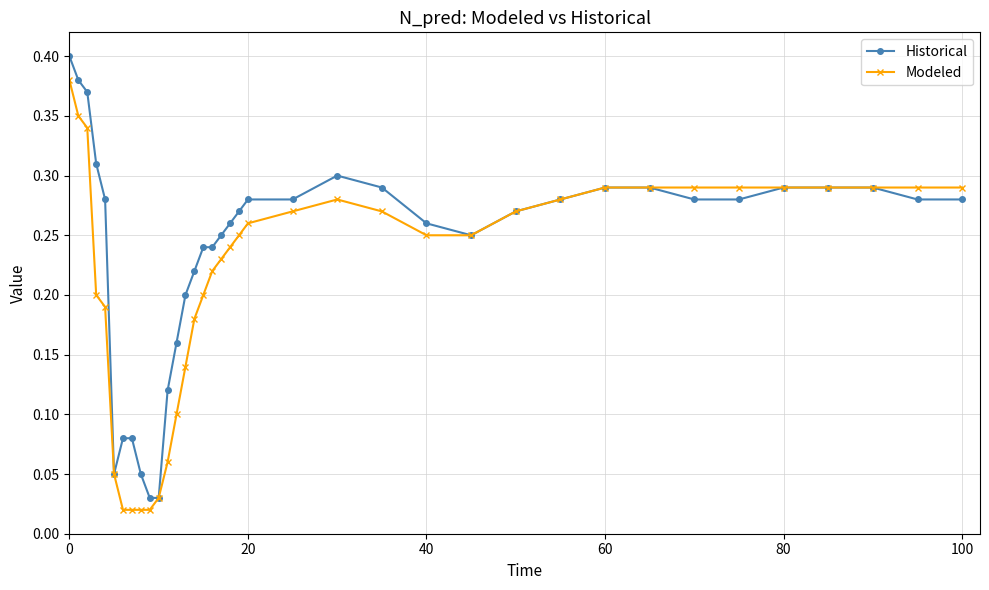

At how many categories does at least one series exceed 0?

37